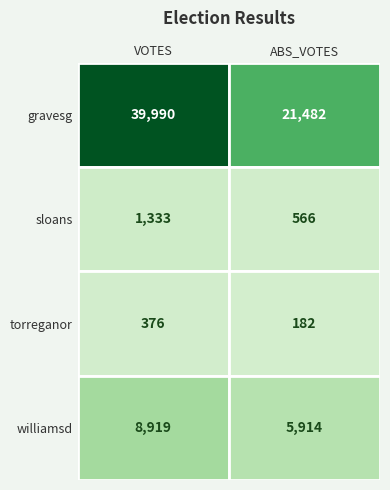

The value of torreganor at 0 is 376. True or false?

True